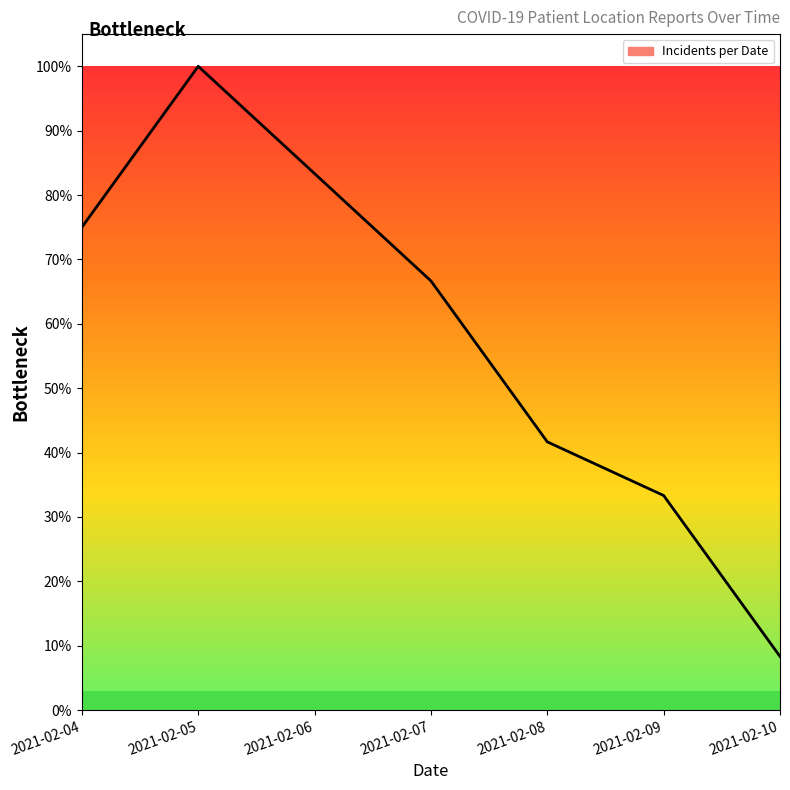

What is the value of the 7th point from the left?

0.1